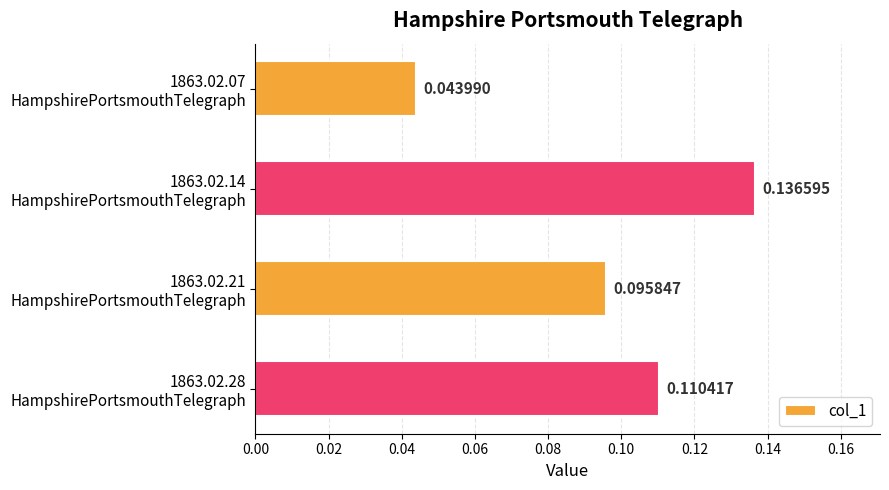

What is the sum of all values?

0.4